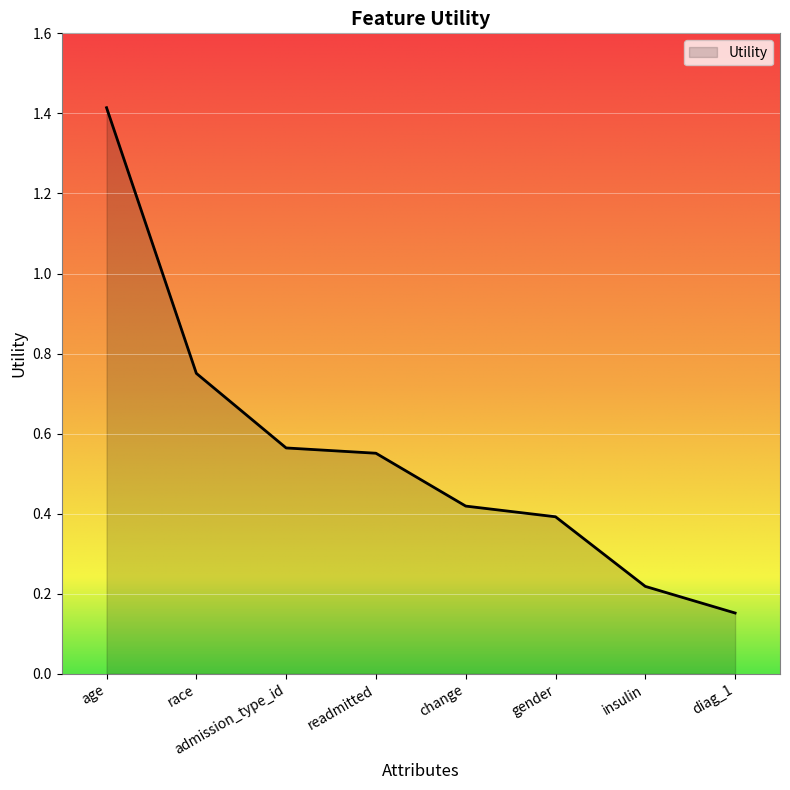

True or false: the data shows 0.4 at gender.

True